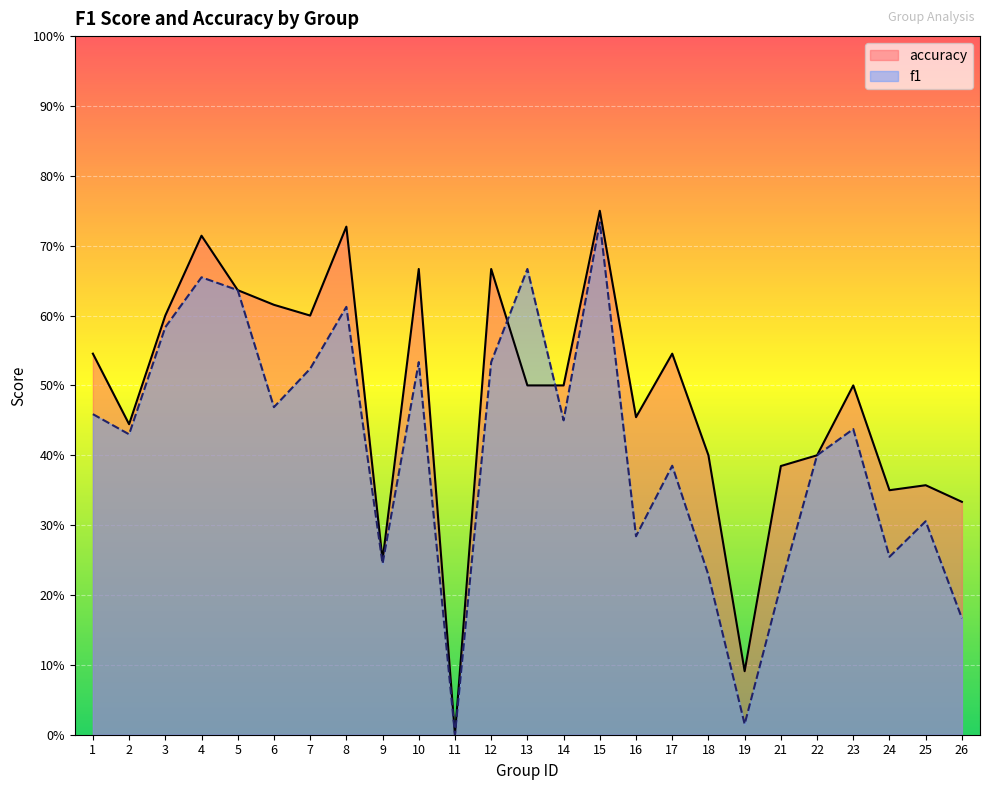

Rank the series at 16 from highest to lowest value.

accuracy, f1